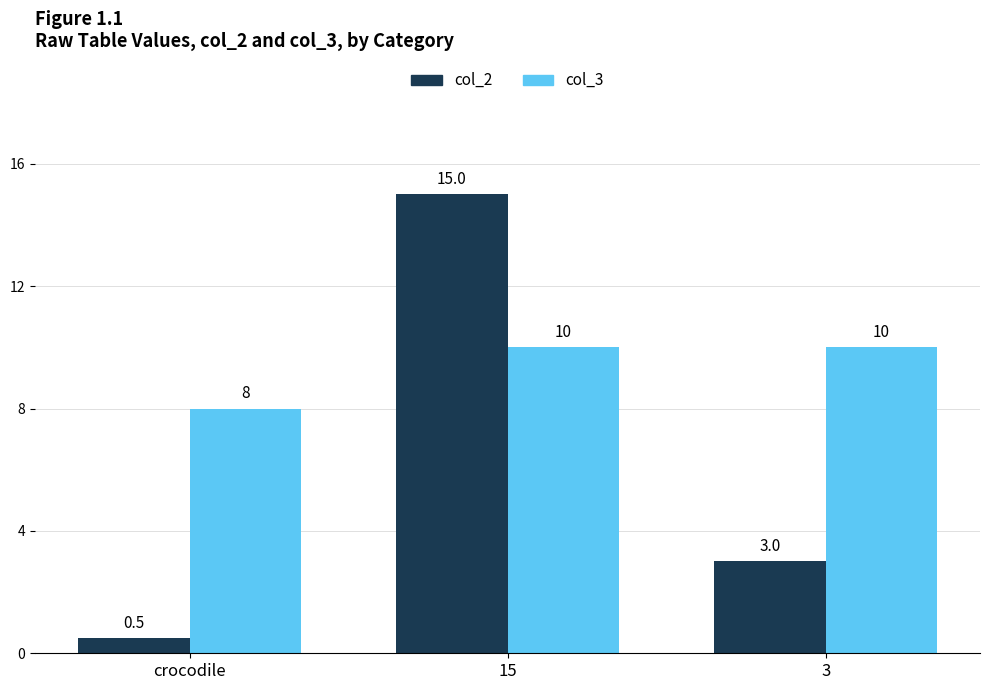

Rank the series by their maximum value, from highest to lowest.

col_2, col_3